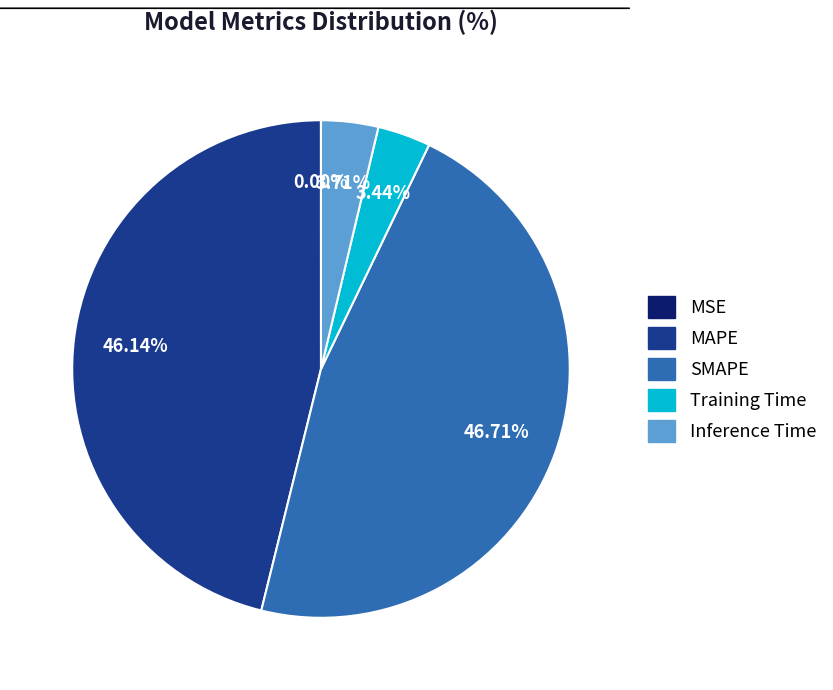

Is it true that Inference Time is 4% of the pie?

True